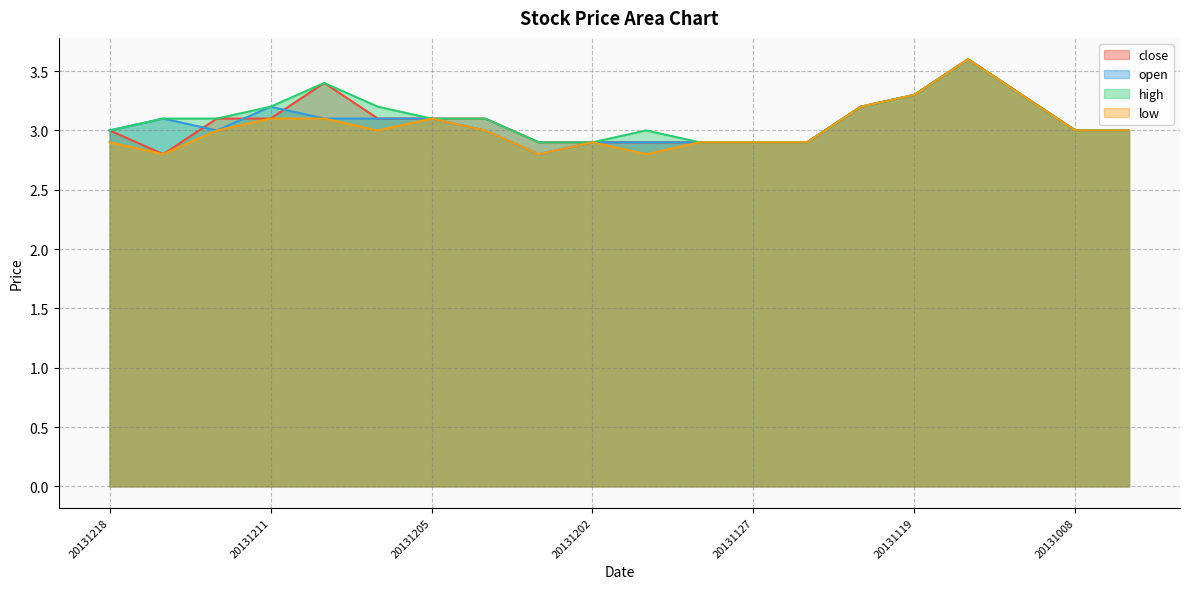

Reading left to right, what are all the values shown in this chart?

close: 3.0	2.8	3.1	3.1	3.4	3.1	3.1	3.1	2.9	2.9	2.9	2.9	2.9	2.9	3.2	3.3	3.6	3.3	3.0	3.0
open: 3.0	3.1	3.0	3.2	3.1	3.1	3.1	3.0	2.8	2.9	2.9	2.9	2.9	2.9	3.2	3.3	3.6	3.3	3.0	3.0
high: 3.0	3.1	3.1	3.2	3.4	3.2	3.1	3.1	2.9	2.9	3.0	2.9	2.9	2.9	3.2	3.3	3.6	3.3	3.0	3.0
low: 2.9	2.8	3.0	3.1	3.1	3.0	3.1	3.0	2.8	2.9	2.8	2.9	2.9	2.9	3.2	3.3	3.6	3.3	3.0	3.0